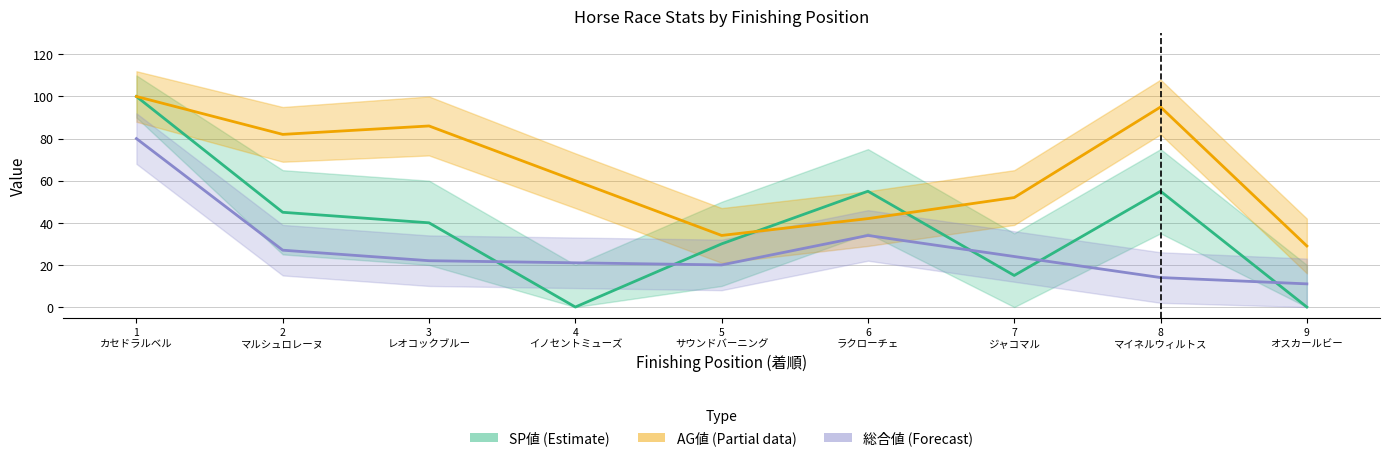

What is the difference between the AG値 values at 9 オスカールビー and 7 ジャコマル?

23